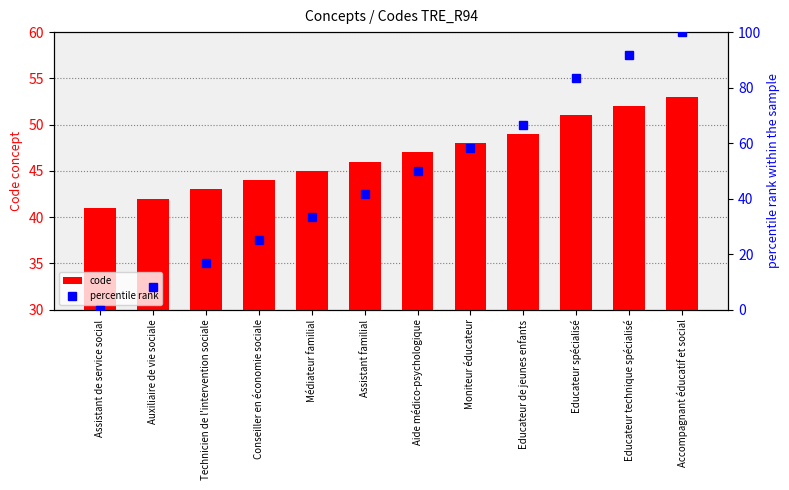

What position from the left is Technicien de l'intervention sociale?

3